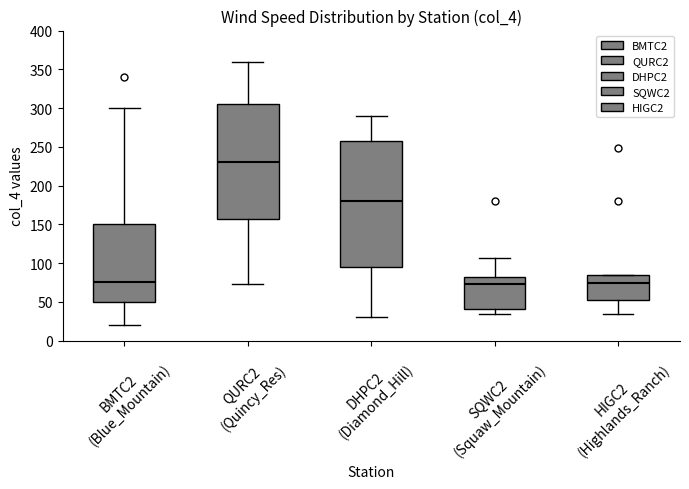

Where does the upper whisker of the box for BMTC2 (Blue_Mountain) end on the y-axis? The values are not printed on the chart, so give them approximately, as read against the axis.

300